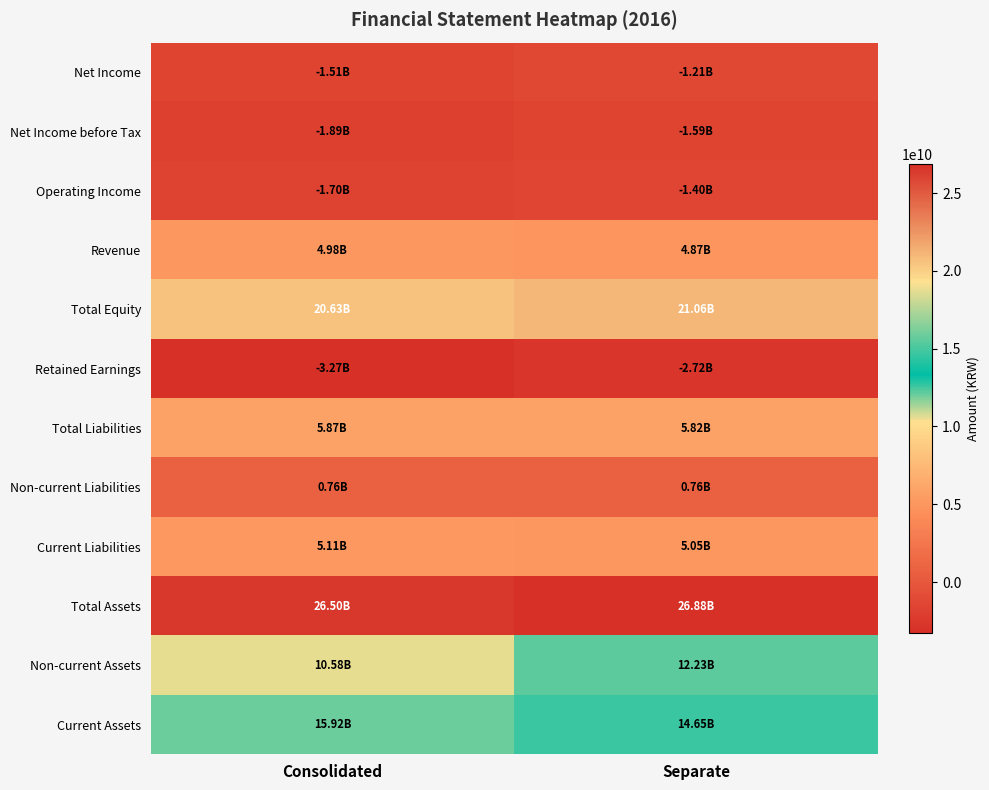

Count the number of data series in this chart.

12